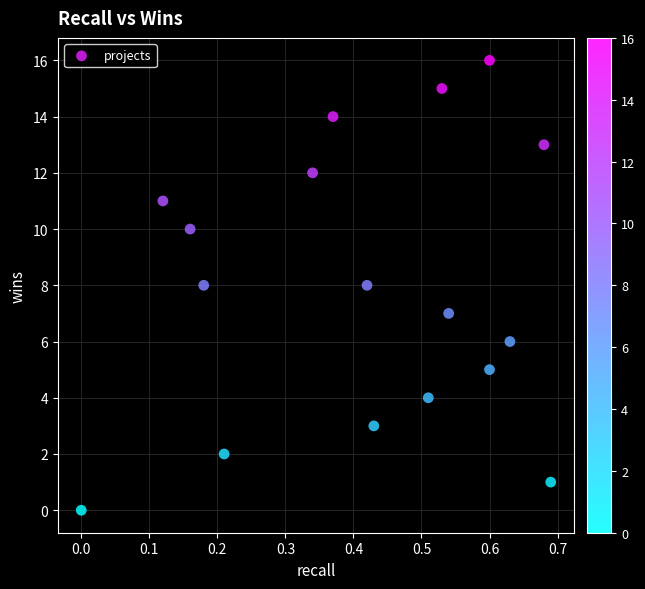

What is the range of Y values (max minus min)?

16